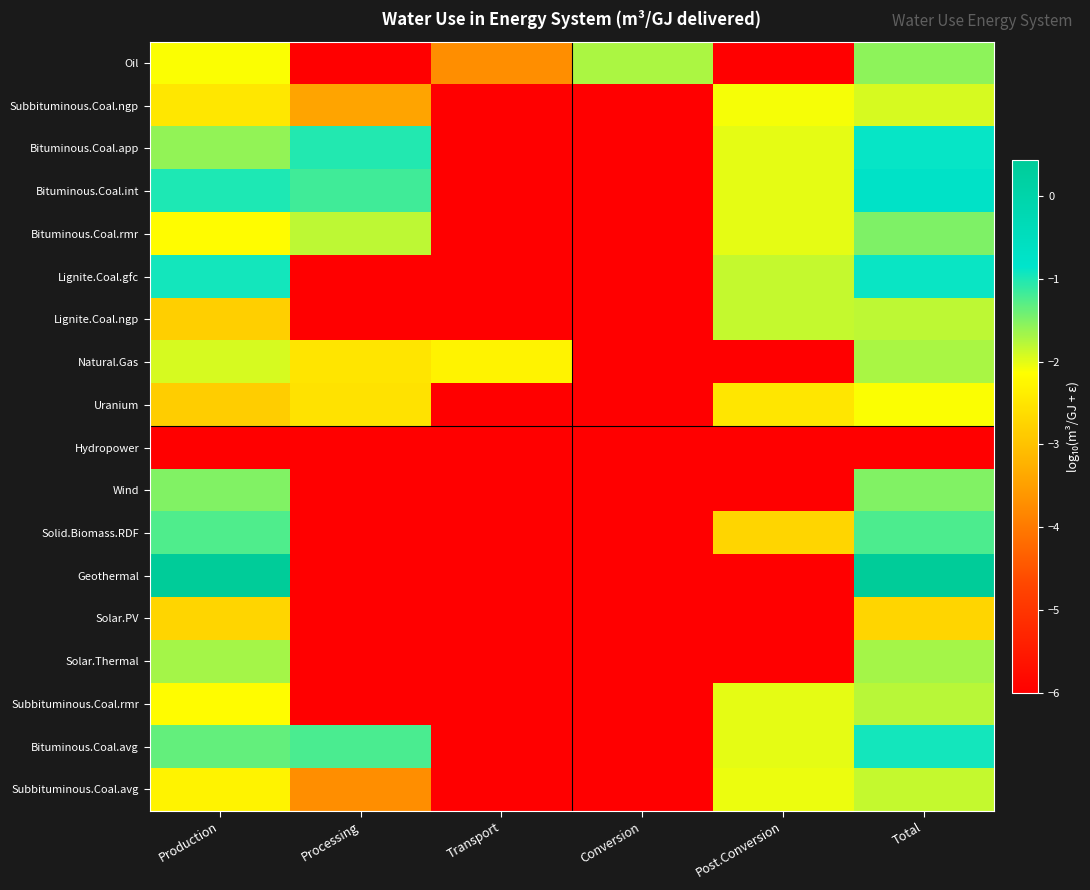

Reading left to right, extract all data points from this chart.

Oil: Production=-2.1	Processing=-6.0	Transport=-3.7	Conversion=-1.7	Post.Conversion=-6.0	Total=-1.6
Subbituminous.Coal.ngp: Production=-2.5	Processing=-3.4	Transport=-6.0	Conversion=-6.0	Post.Conversion=-2.1	Total=-1.9
Bituminous.Coal.app: Production=-1.6	Processing=-1.0	Transport=-6.0	Conversion=-6.0	Post.Conversion=-2.0	Total=-0.9
Bituminous.Coal.int: Production=-1.0	Processing=-1.2	Transport=-6.0	Conversion=-6.0	Post.Conversion=-2.0	Total=-0.8
Bituminous.Coal.rmr: Production=-2.2	Processing=-1.8	Transport=-6.0	Conversion=-6.0	Post.Conversion=-2.0	Total=-1.5
Lignite.Coal.gfc: Production=-1.0	Processing=-6.0	Transport=-6.0	Conversion=-6.0	Post.Conversion=-1.8	Total=-0.9
Lignite.Coal.ngp: Production=-2.8	Processing=-6.0	Transport=-6.0	Conversion=-6.0	Post.Conversion=-1.8	Total=-1.8
Natural.Gas: Production=-1.9	Processing=-2.5	Transport=-2.3	Conversion=-6.0	Post.Conversion=-6.0	Total=-1.7
Uranium: Production=-2.8	Processing=-2.5	Transport=-6.0	Conversion=-6.0	Post.Conversion=-2.5	Total=-2.1
Hydropower: Production=-6.0	Processing=-6.0	Transport=-6.0	Conversion=-6.0	Post.Conversion=-6.0	Total=-6.0
Wind: Production=-1.5	Processing=-6.0	Transport=-6.0	Conversion=-6.0	Post.Conversion=-6.0	Total=-1.5
Solid.Biomass.RDF: Production=-1.2	Processing=-6.0	Transport=-6.0	Conversion=-6.0	Post.Conversion=-2.7	Total=-1.2
Geothermal: Production=0.4	Processing=-6.0	Transport=-6.0	Conversion=-6.0	Post.Conversion=-6.0	Total=0.4
Solar.PV: Production=-2.7	Processing=-6.0	Transport=-6.0	Conversion=-6.0	Post.Conversion=-6.0	Total=-2.7
Solar.Thermal: Production=-1.7	Processing=-6.0	Transport=-6.0	Conversion=-6.0	Post.Conversion=-6.0	Total=-1.7
Subbituminous.Coal.rmr: Production=-2.2	Processing=-6.0	Transport=-6.0	Conversion=-6.0	Post.Conversion=-2.0	Total=-1.8
Bituminous.Coal.avg: Production=-1.4	Processing=-1.2	Transport=-6.0	Conversion=-6.0	Post.Conversion=-2.0	Total=-0.9
Subbituminous.Coal.avg: Production=-2.3	Processing=-3.7	Transport=-6.0	Conversion=-6.0	Post.Conversion=-2.0	Total=-1.8